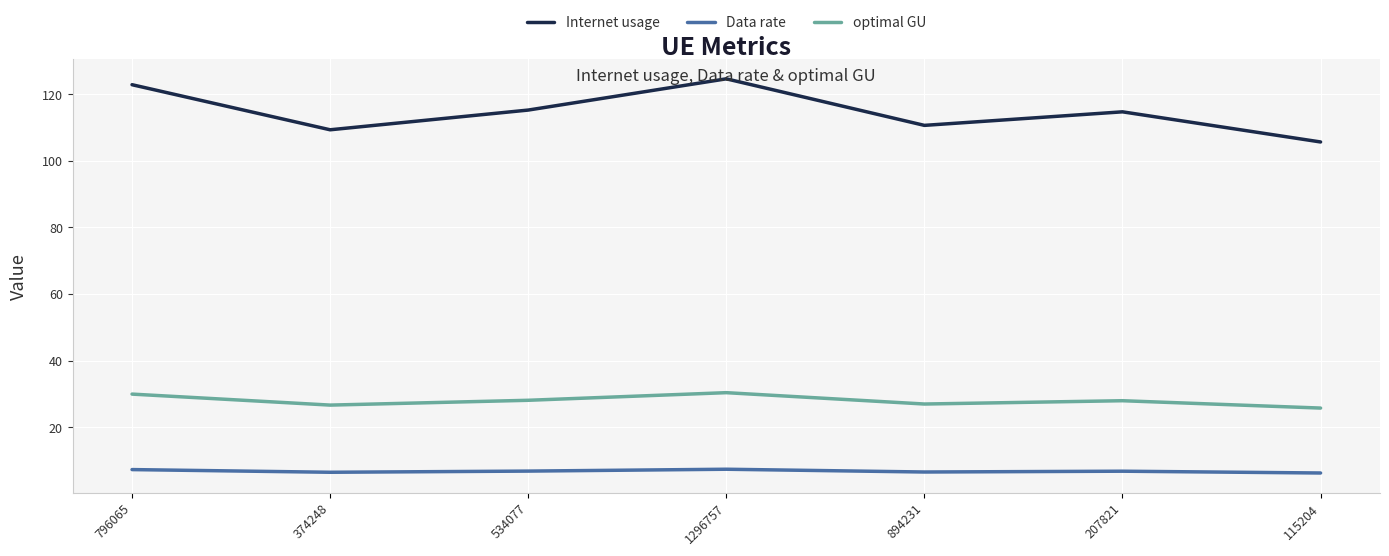

True or false: Data rate and optimal GU intersect in this chart.

False